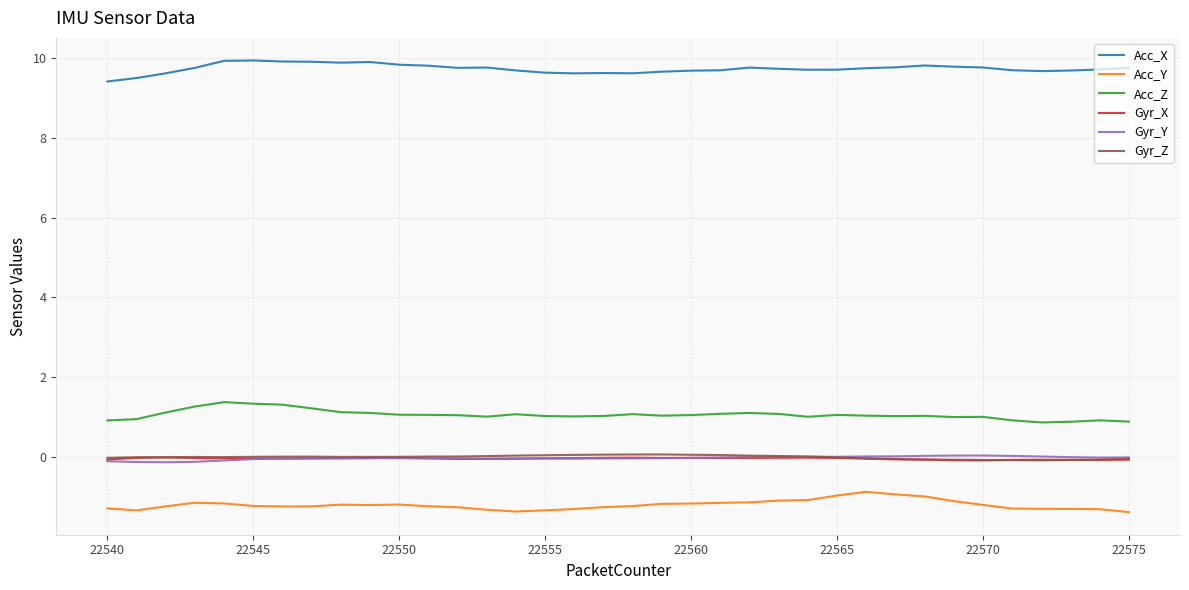

True or false: Acc_Y and Gyr_Y cross at least once.

False